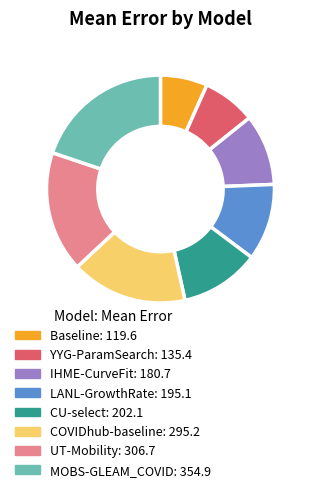

Is there any slice that represents more than half of the pie?

No